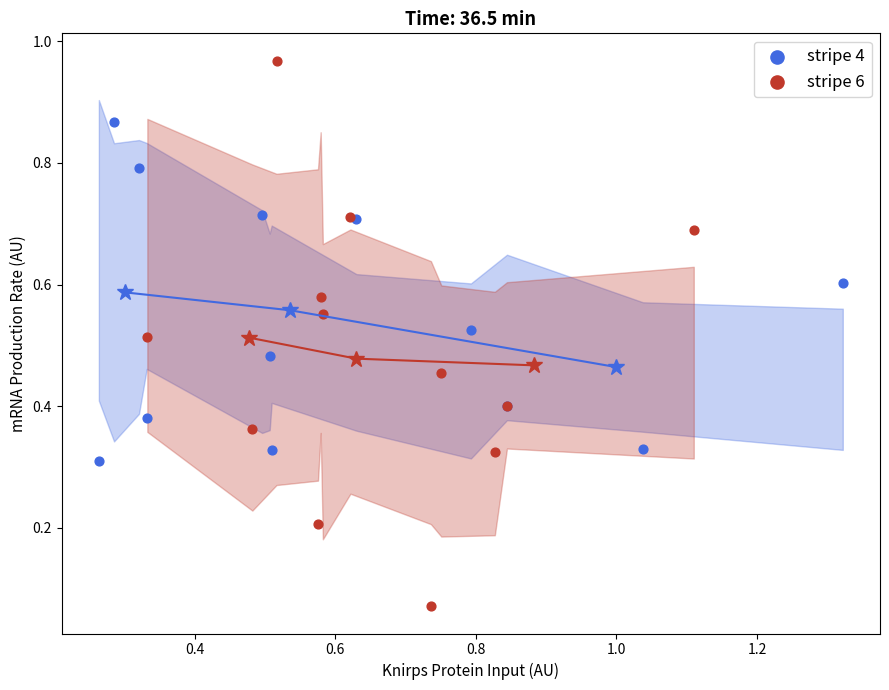

What are all the series names shown in the legend?

stripe 4, stripe 6